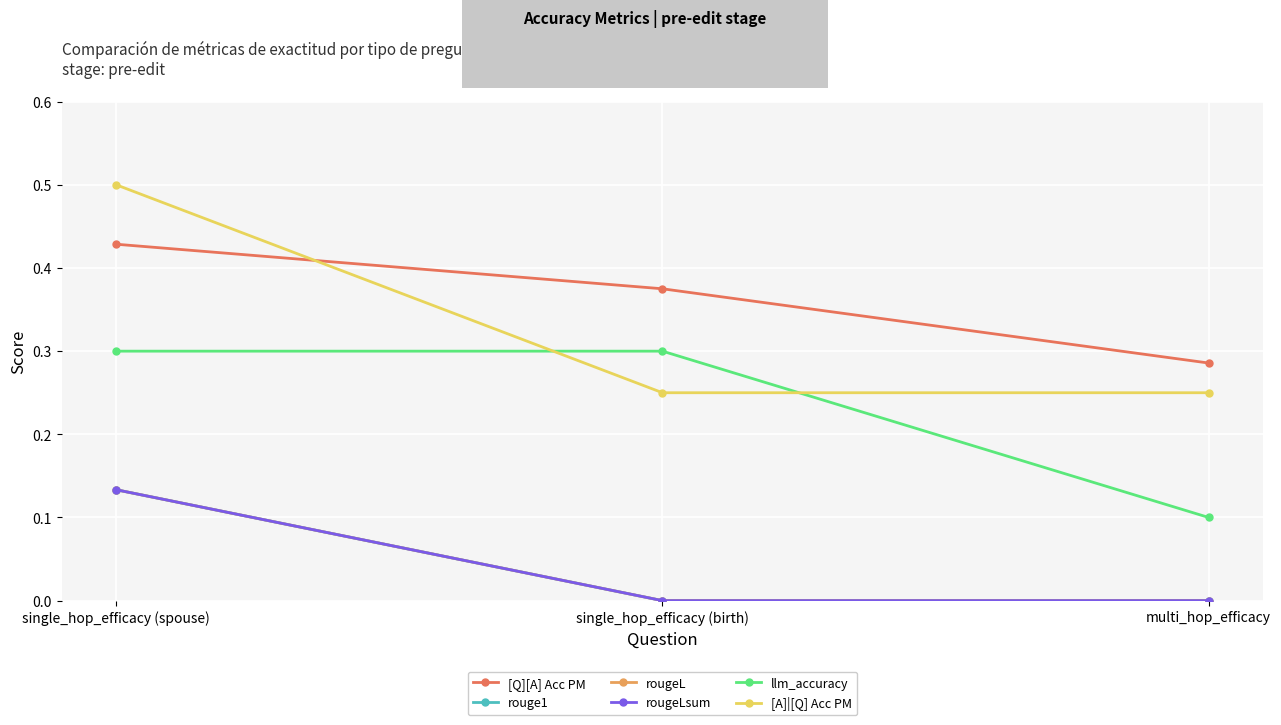

Does the chart have visible grid lines?

Yes